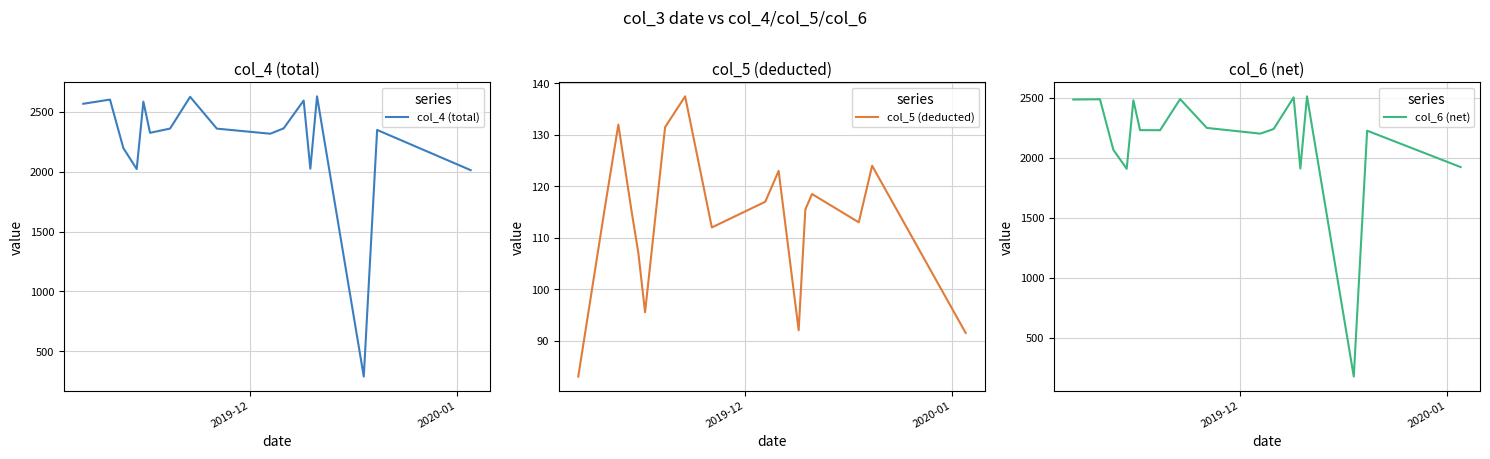

What are all the series names shown in the legend?

col_4 (total), col_5 (deducted), col_6 (net)